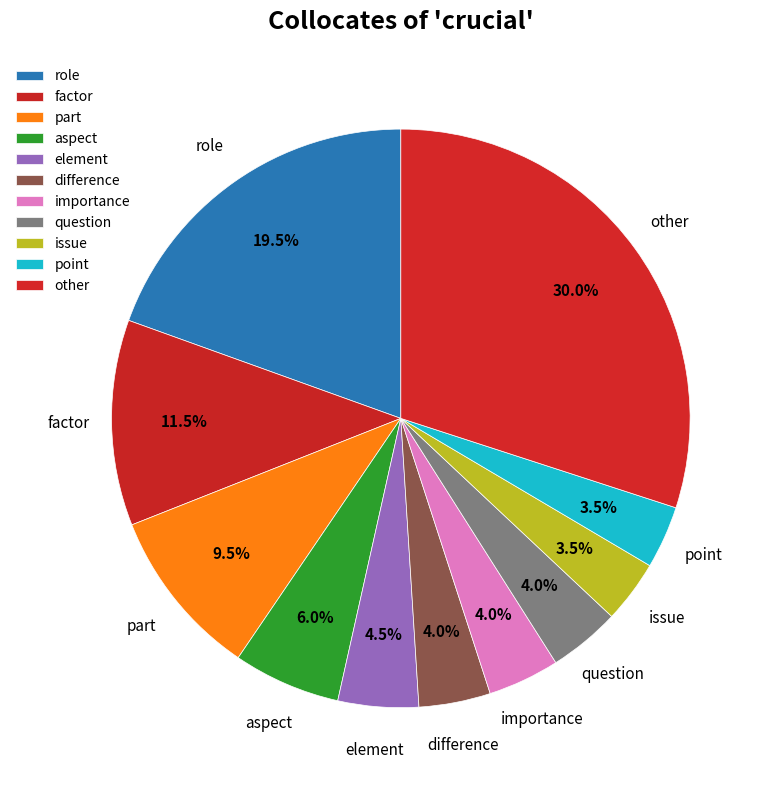

Is the sum of point and importance greater than half?

No